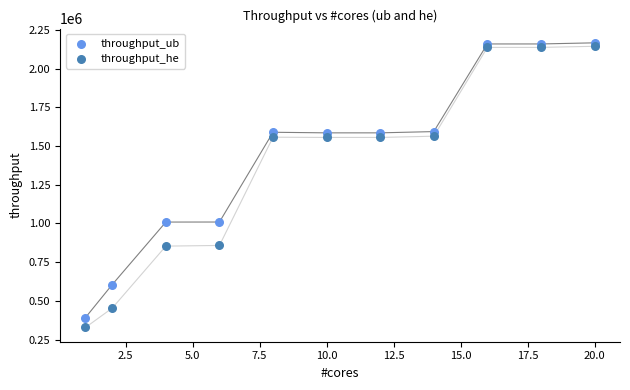

What is the X range (max minus min) for the scatter plot?

19